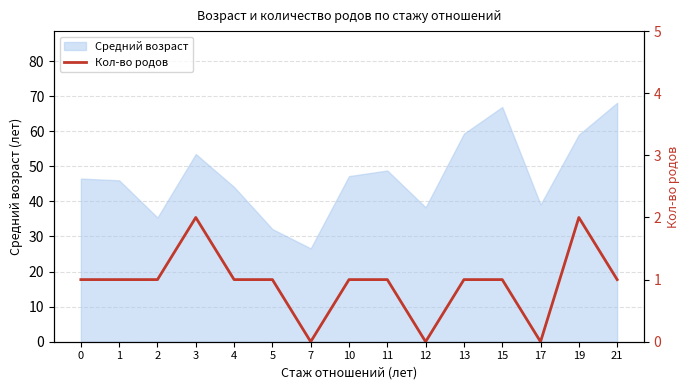

The value at 1 is 1. True or false?

True